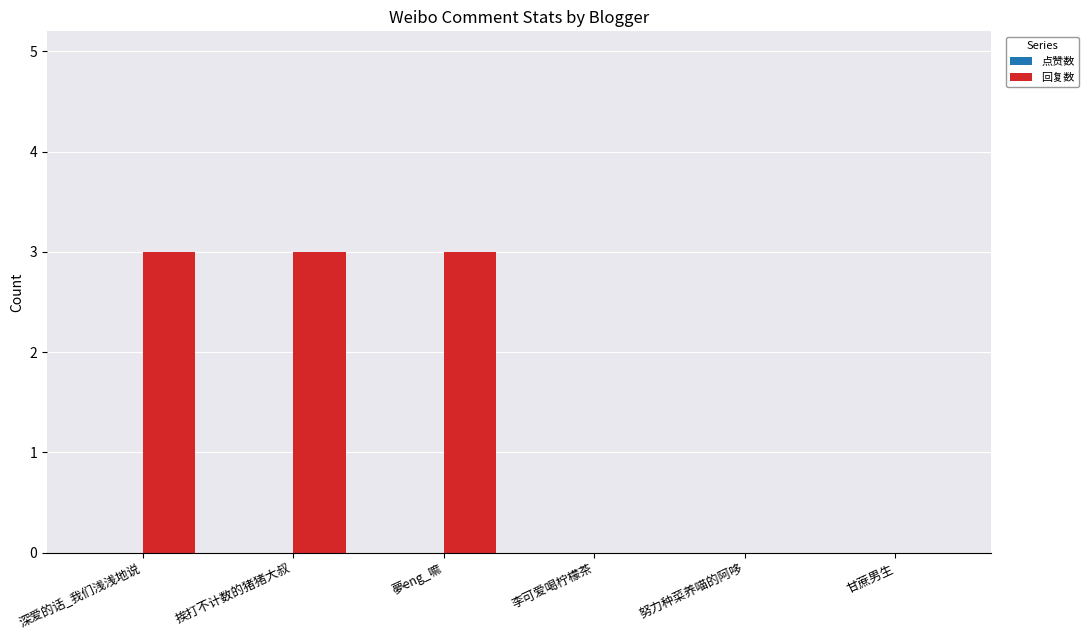

How many categories are shown in the chart?

6